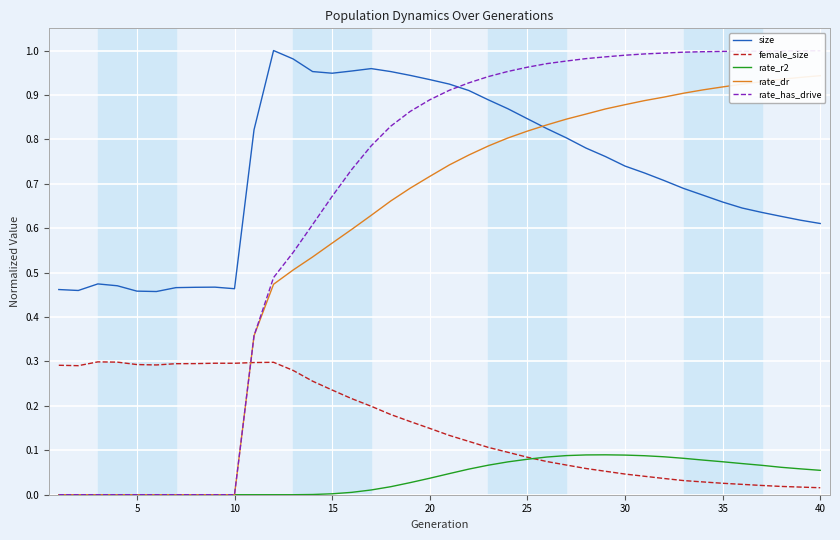

Reading left to right, what are all the values shown in this chart?

size: 0.5	0.5	0.5	0.5	0.5	0.5	0.5	0.5	0.5	0.5	0.8	1.0	1.0	1.0	0.9	1.0	1.0	1.0	0.9	0.9	0.9	0.9	0.9	0.9	0.8	0.8	0.8	0.8	0.8	0.7	0.7	0.7	0.7	0.7	0.7	0.6	0.6	0.6	0.6	0.6
female_size: 0.3	0.3	0.3	0.3	0.3	0.3	0.3	0.3	0.3	0.3	0.3	0.3	0.3	0.3	0.2	0.2	0.2	0.2	0.2	0.1	0.1	0.1	0.1	0.1	0.1	0.1	0.1	0.1	0.1	0.0	0.0	0.0	0.0	0.0	0.0	0.0	0.0	0.0	0.0	0.0
rate_r2: 0.0	0.0	0.0	0.0	0.0	0.0	0.0	0.0	0.0	0.0	0.0	0.0	0.0	0.0	0.0	0.0	0.0	0.0	0.0	0.0	0.0	0.1	0.1	0.1	0.1	0.1	0.1	0.1	0.1	0.1	0.1	0.1	0.1	0.1	0.1	0.1	0.1	0.1	0.1	0.1
rate_dr: 0.0	0.0	0.0	0.0	0.0	0.0	0.0	0.0	0.0	0.0	0.4	0.5	0.5	0.5	0.6	0.6	0.6	0.7	0.7	0.7	0.7	0.8	0.8	0.8	0.8	0.8	0.8	0.9	0.9	0.9	0.9	0.9	0.9	0.9	0.9	0.9	0.9	0.9	0.9	0.9
rate_has_drive: 0.0	0.0	0.0	0.0	0.0	0.0	0.0	0.0	0.0	0.0	0.4	0.5	0.5	0.6	0.7	0.7	0.8	0.8	0.9	0.9	0.9	0.9	0.9	1.0	1.0	1.0	1.0	1.0	1.0	1.0	1.0	1.0	1.0	1.0	1.0	1.0	1.0	1.0	1.0	1.0